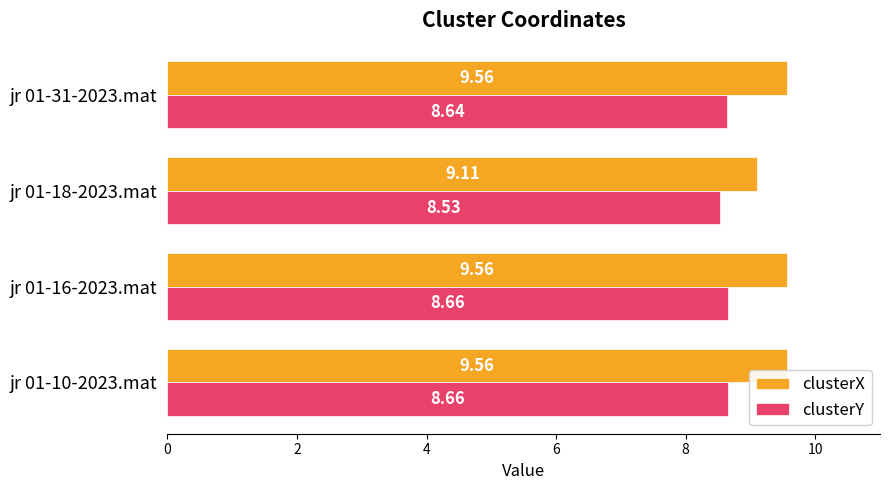

Which series has the largest range (max minus min)?

clusterX